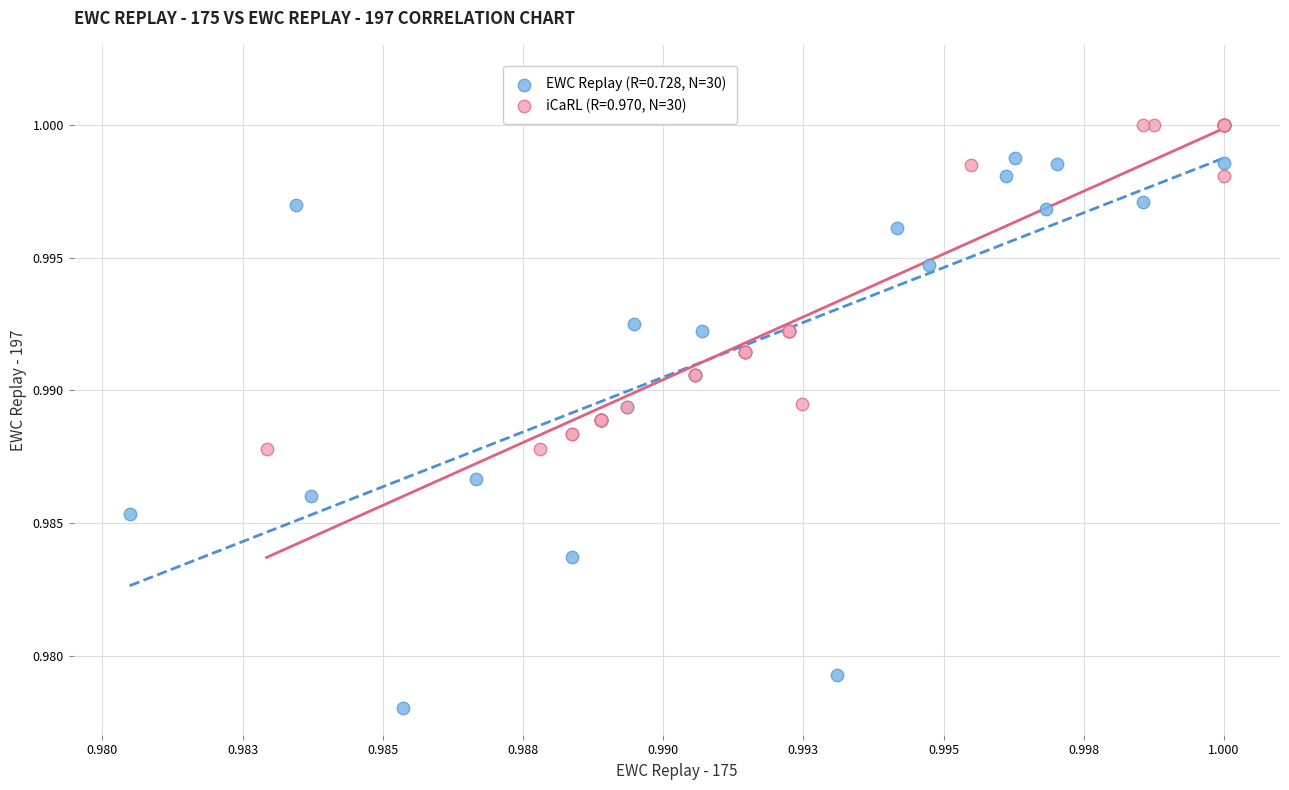

Which series has the widest spread of Y values?

EWC Replay (R=0.728, N=30)